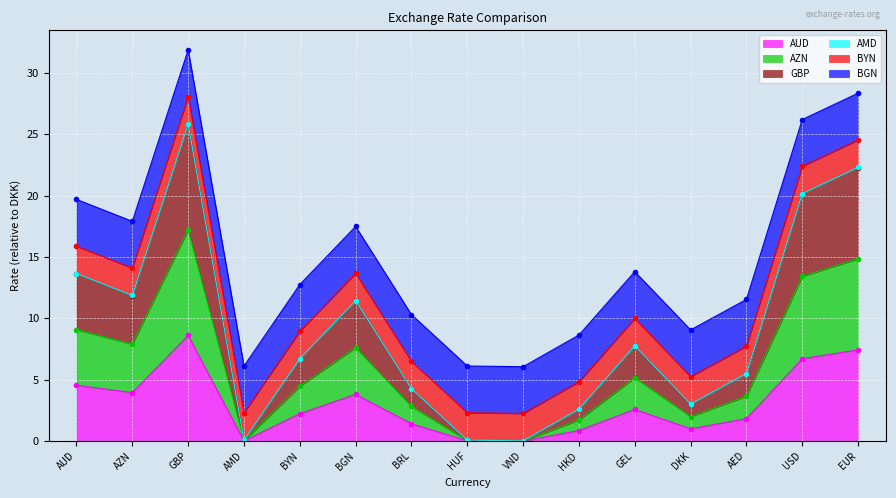

Is it true that AZN equals 1.7 at BRL?

False